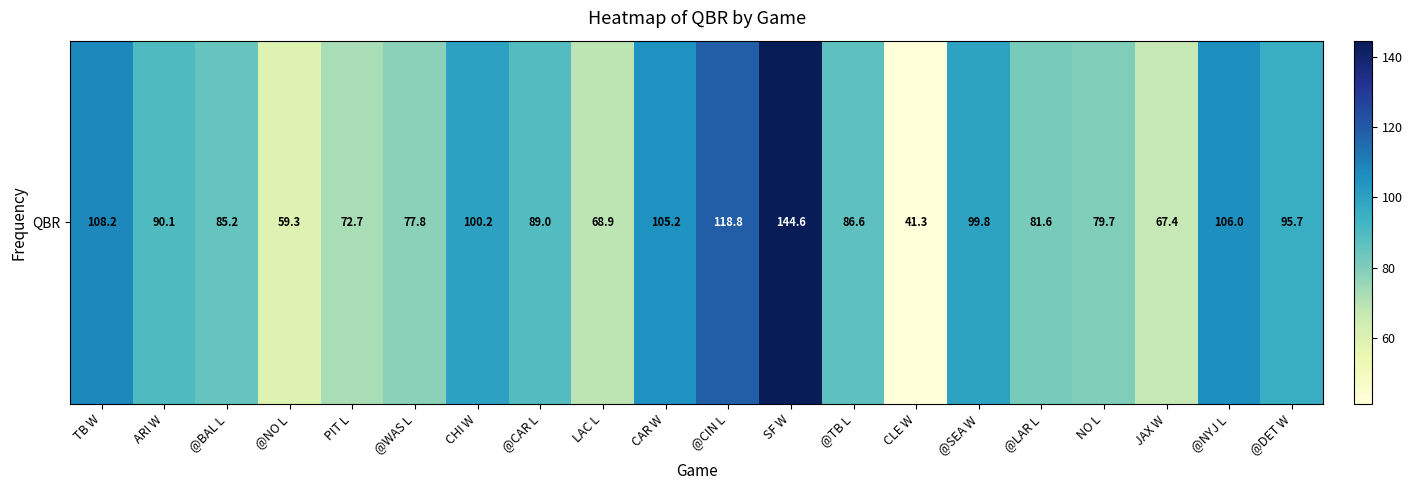

What is the difference between the values at @CAR L and TB W?

19.2